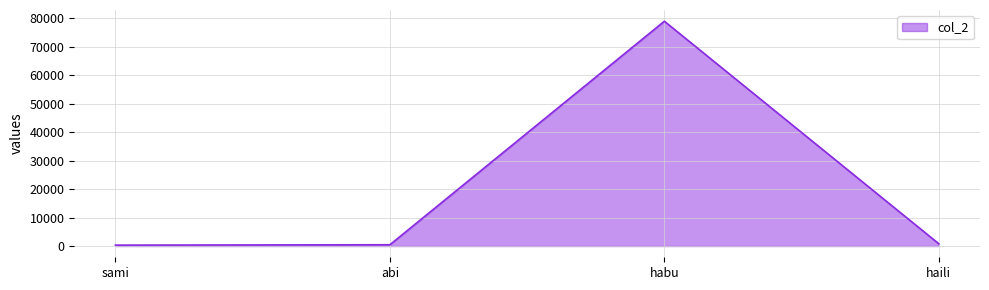

What is the approximate value at abi?

456